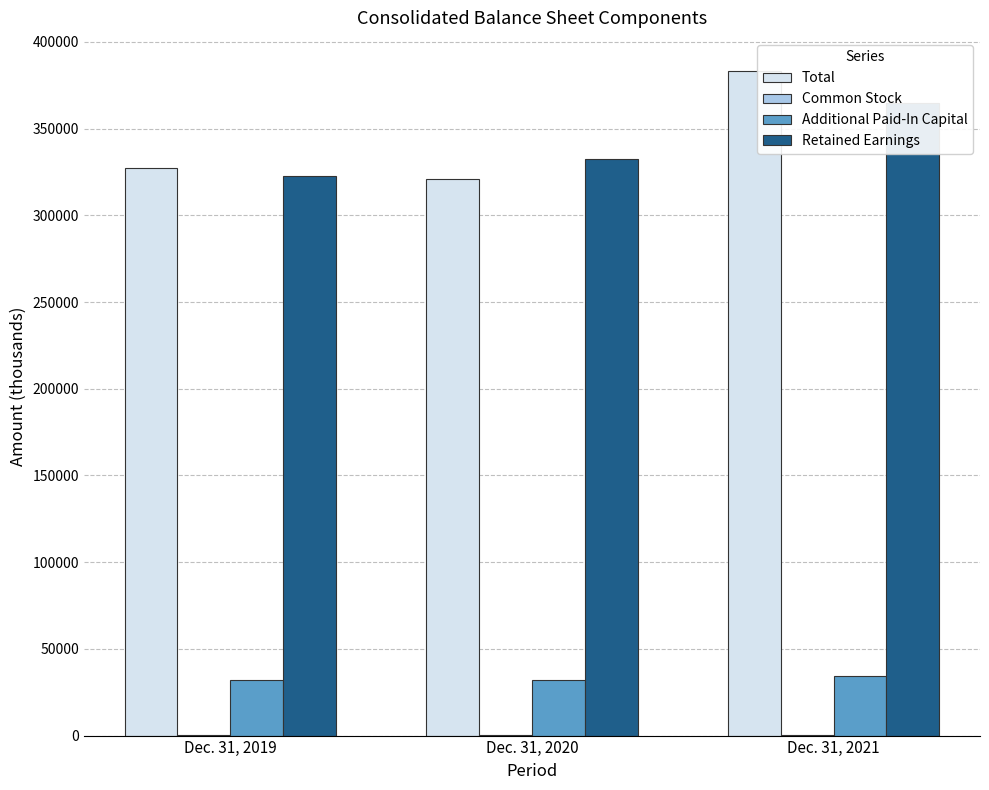

Is it true that Common Stock equals 301 at Dec. 31, 2019?

False